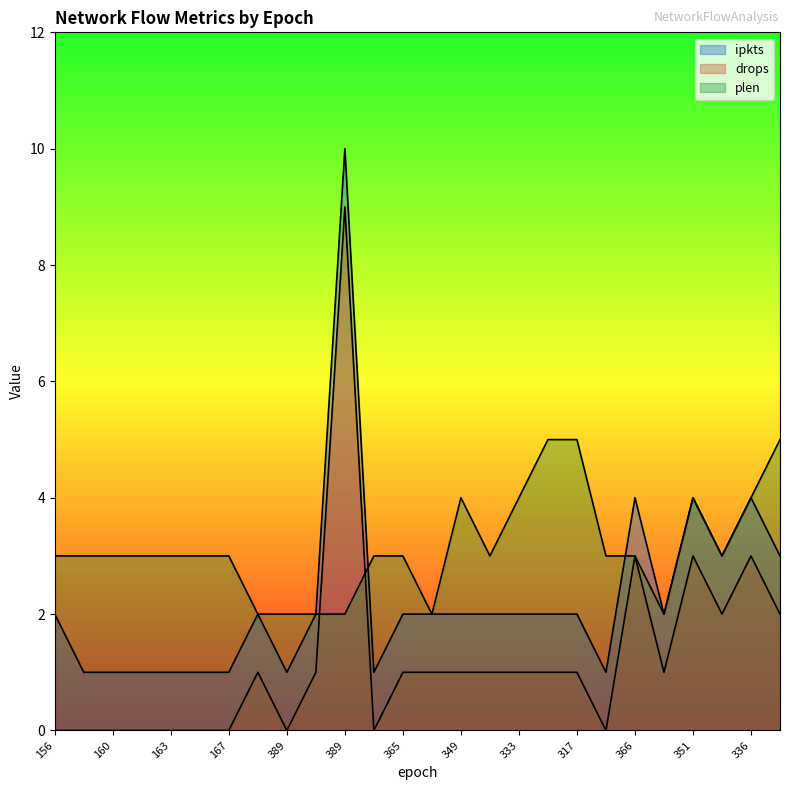

Where does the drops series first go above 1?

389